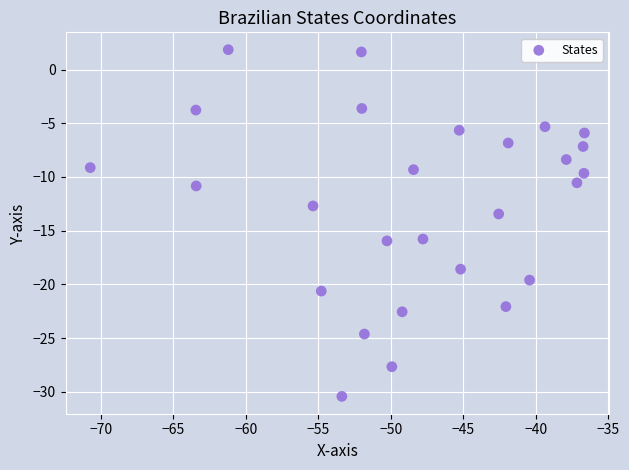

What is the range of Y values (max minus min)?

32.3